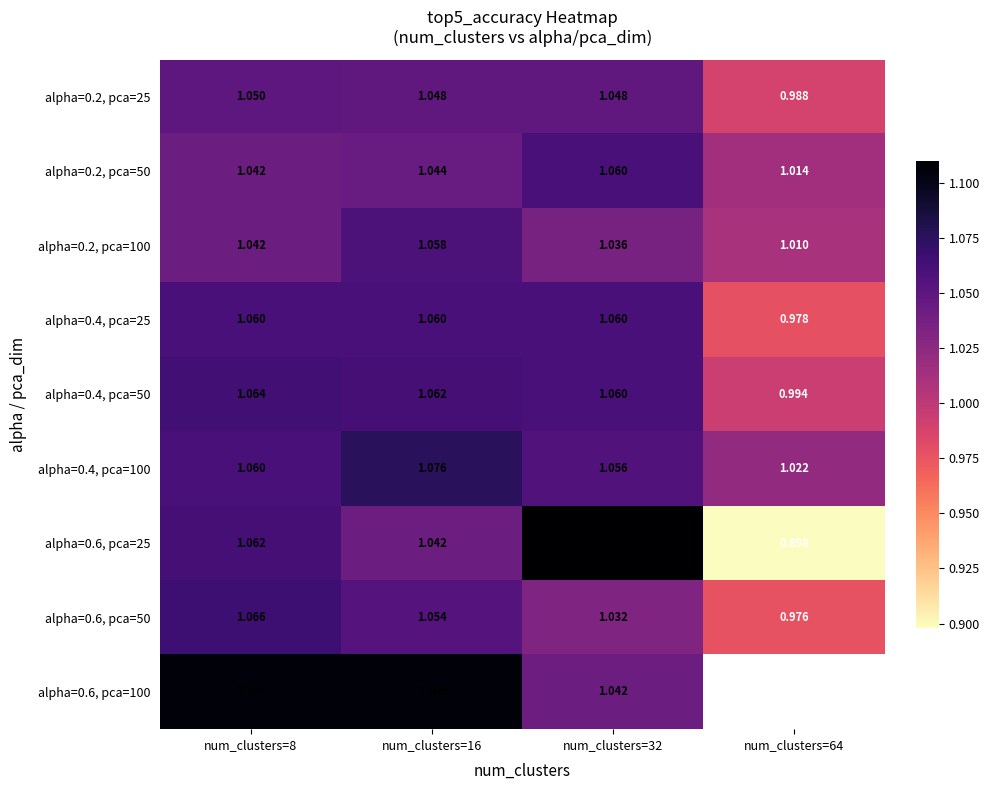

Where does the alpha=0.4, pca=50 series first go above 1?

num_clusters=8